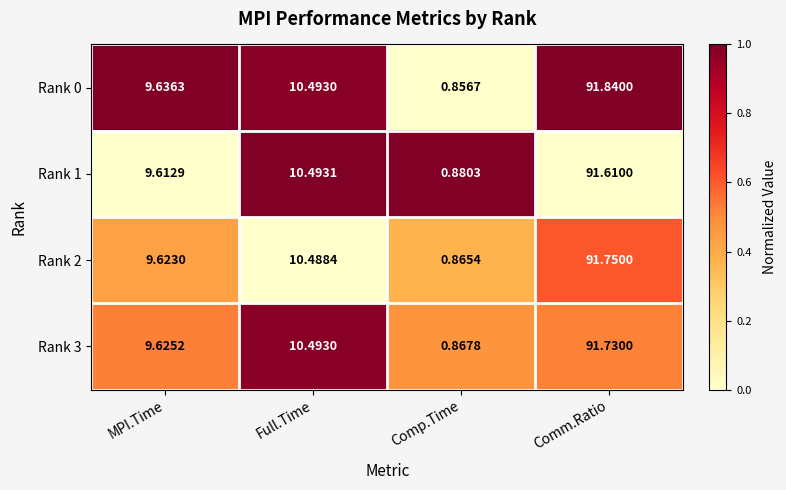

Rank the categories by Rank 0 value from highest to lowest.

Comm.Ratio, Full.Time, MPI.Time, Comp.Time